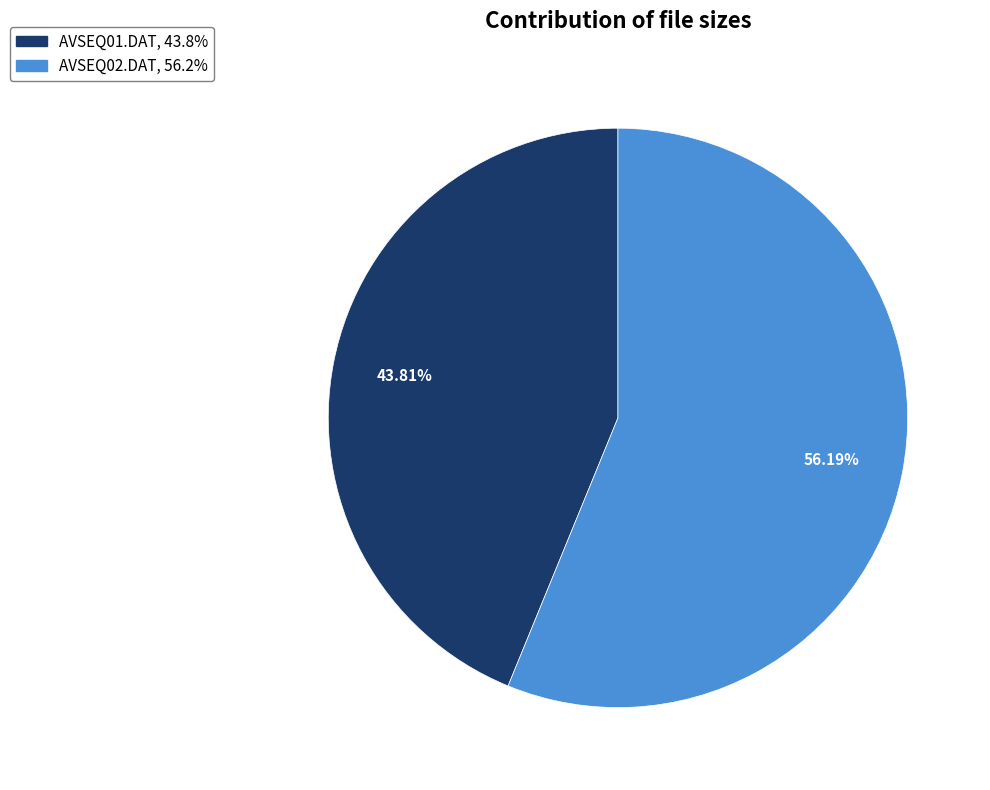

Is it true that AVSEQ02.DAT is 56% of the pie?

True